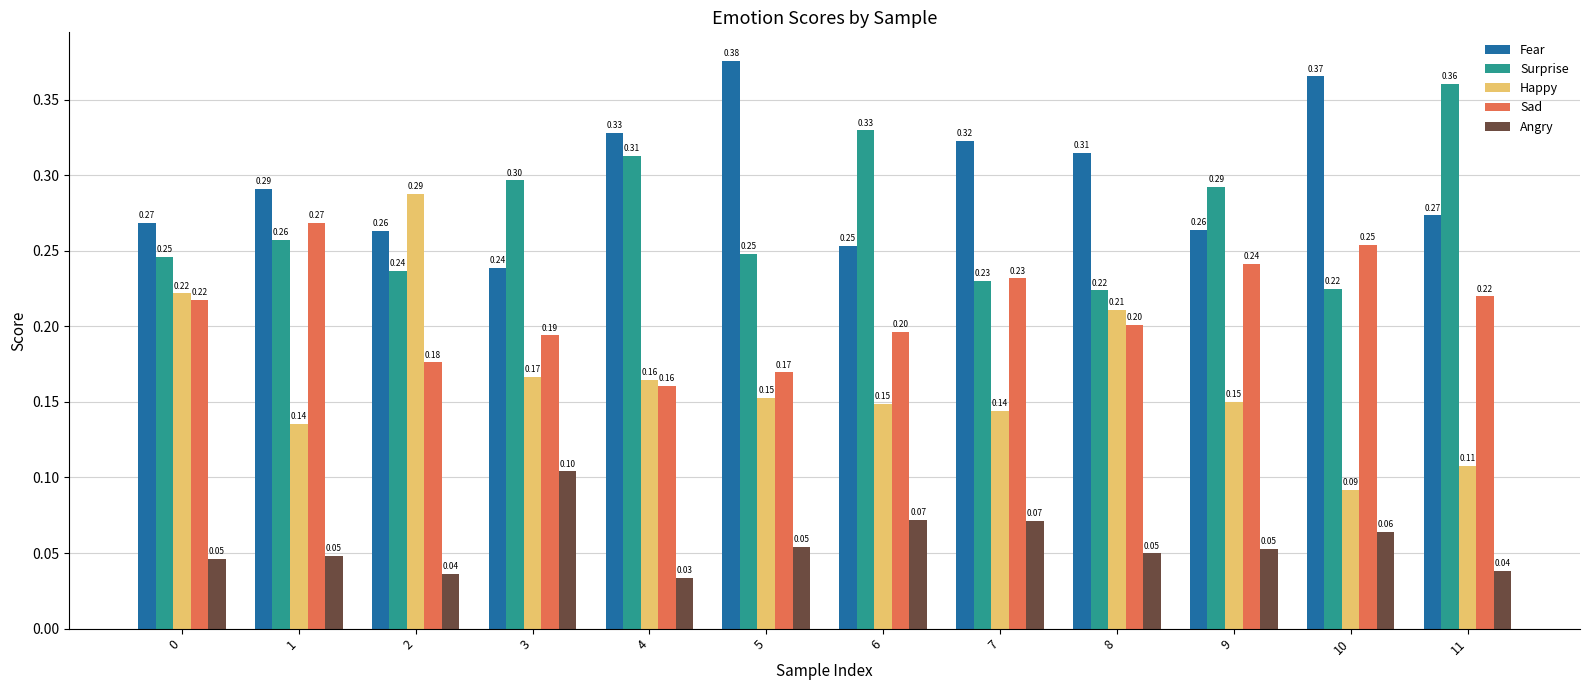

True or false: Angry has a value of 0.1 at 11.

False